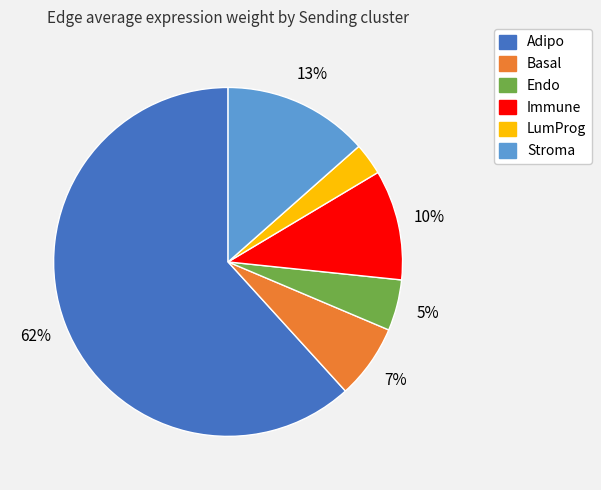

Combined, do LumProg and Immune account for over 50%?

No